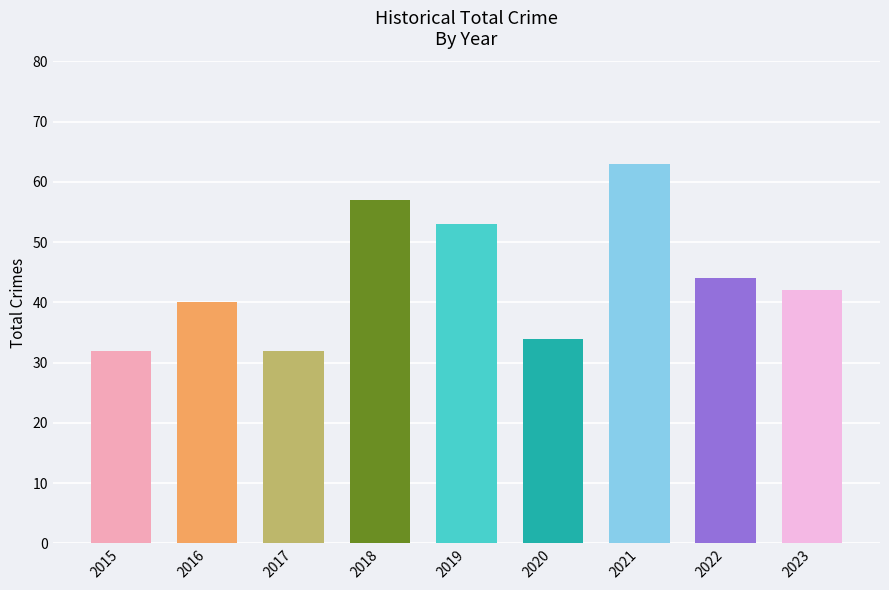

The value at 2018 is 57. True or false?

True